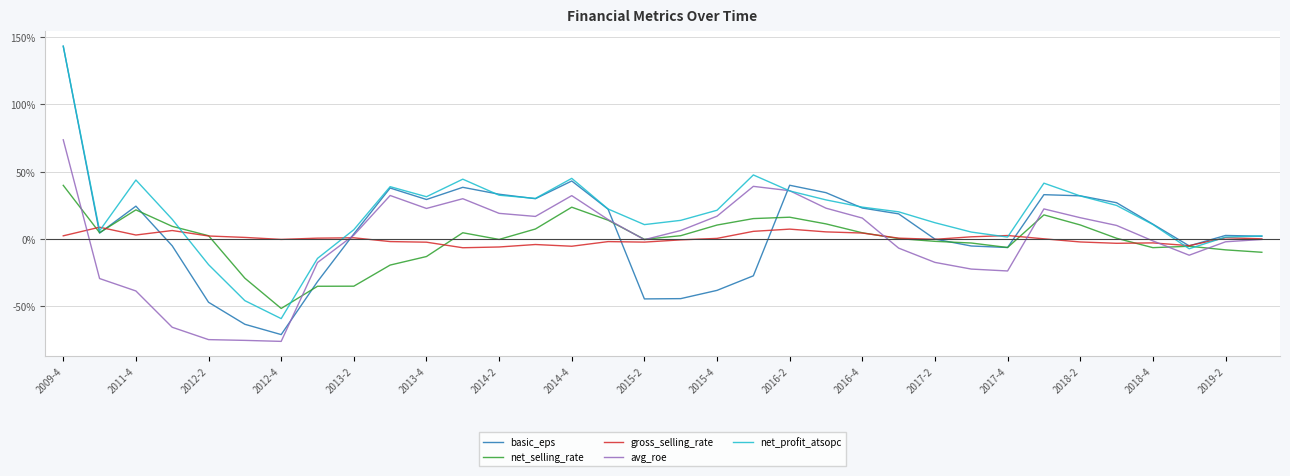

What are all the series names shown in the legend?

basic_eps, net_selling_rate, gross_selling_rate, avg_roe, net_profit_atsopc